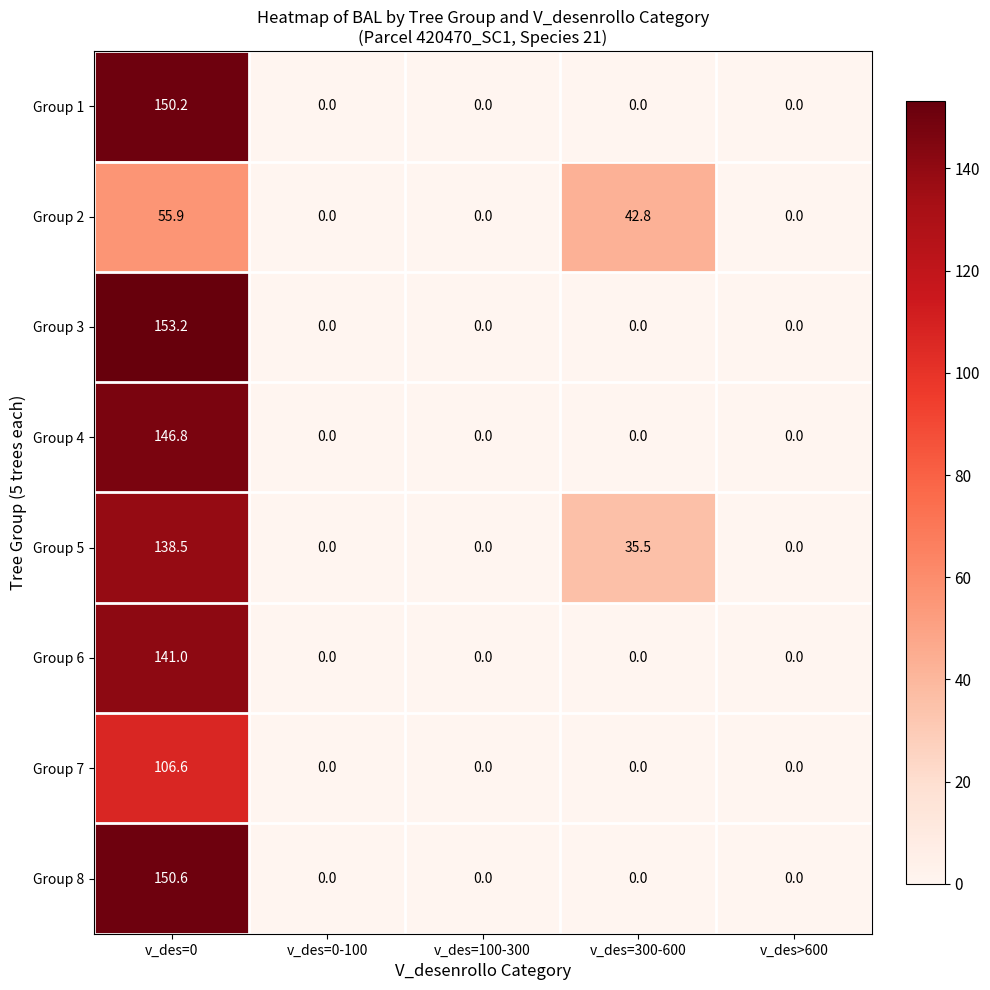

At how many categories does at least one series exceed 142?

1